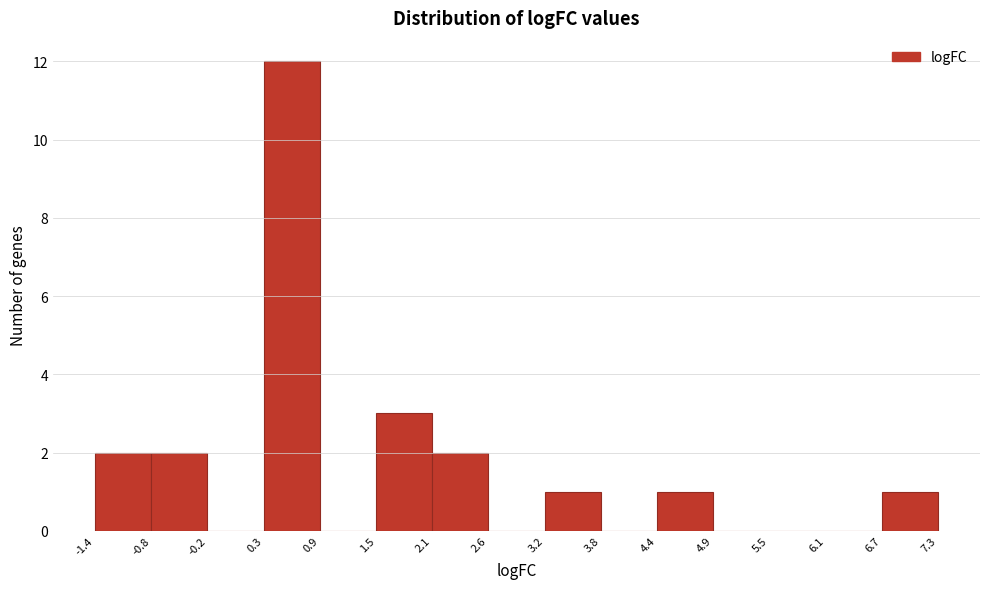

Reading left to right, list every bar in this chart as the range it spans on the x-axis followed by its height. The values are not printed on the chart, so give them approximately, as read against the axis.

-1.4 to -0.8: 2
-0.8 to -0.2: 2
-0.2 to 0.3: 0
0.3 to 0.9: 12
0.9 to 1.5: 0
1.5 to 2.1: 3
2.1 to 2.6: 2
2.6 to 3.2: 0
3.2 to 3.8: 1
3.8 to 4.4: 0
4.4 to 4.9: 1
4.9 to 5.5: 0
5.5 to 6.1: 0
6.1 to 6.7: 0
6.7 to 7.3: 1